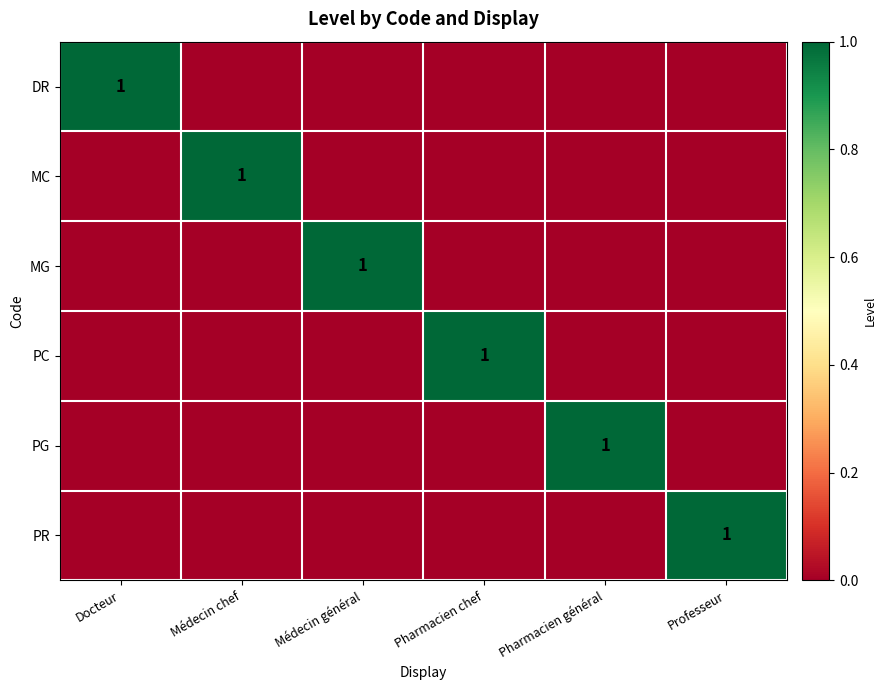

True or false: PG has a value of 1 at Pharmacien général.

True